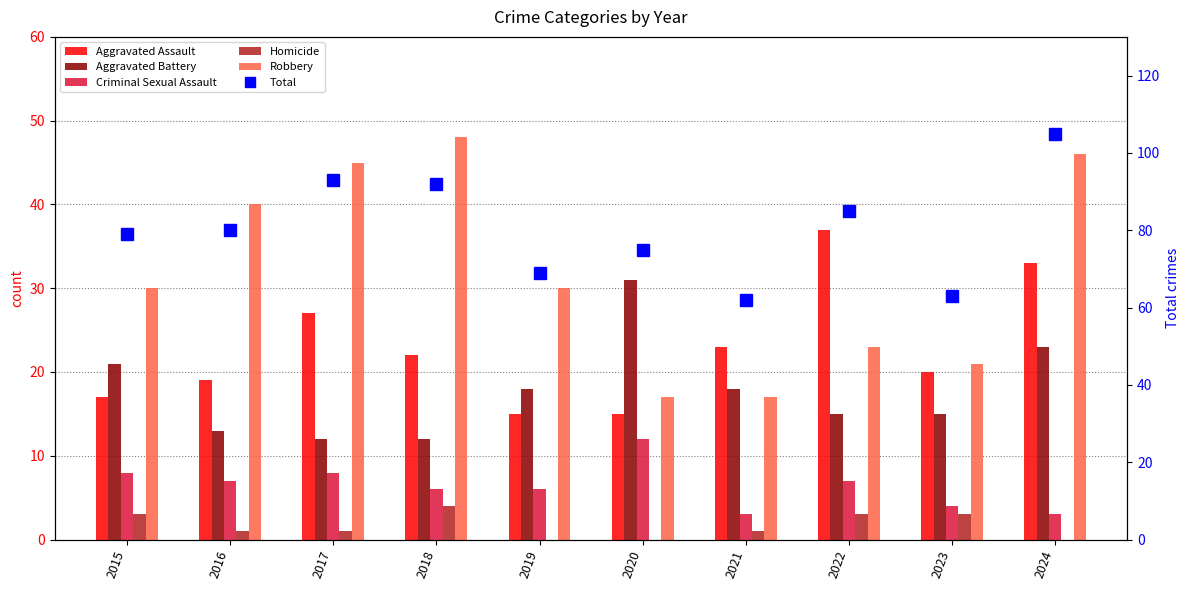

What is the sum of all Robbery values?

317